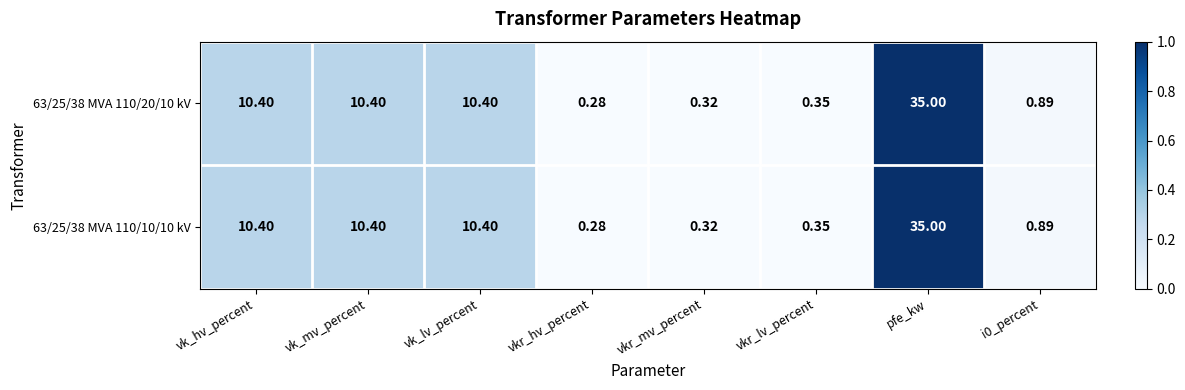

Where does the 63/25/38 MVA 110/10/10 kV series first go above 10?

vk_hv_percent